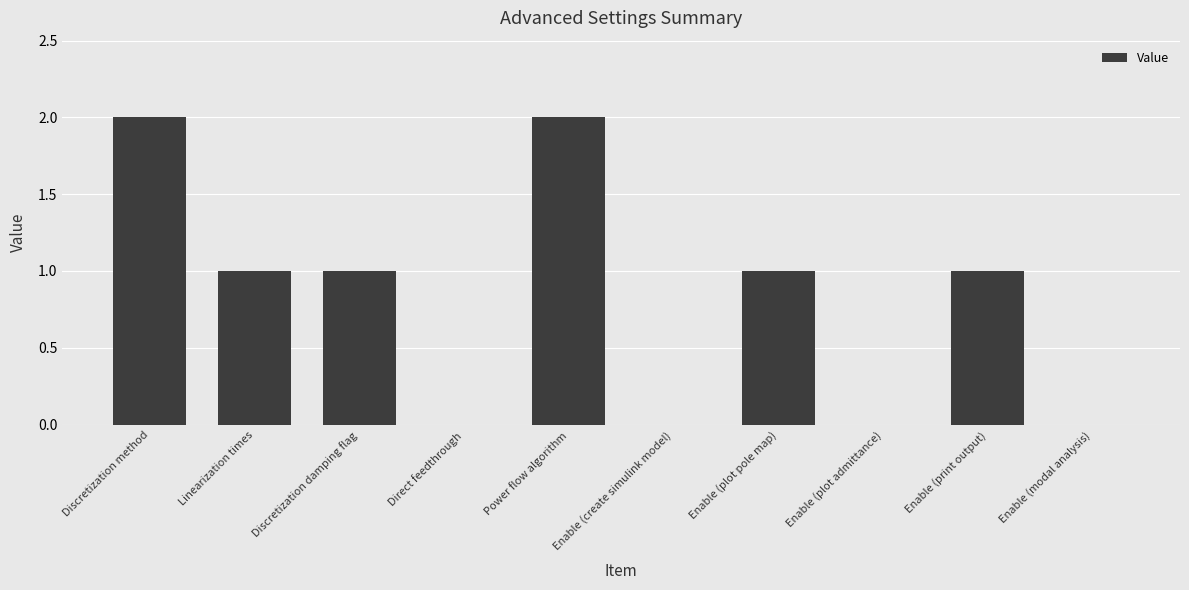

Where does the data first go above 1?

Discretization method